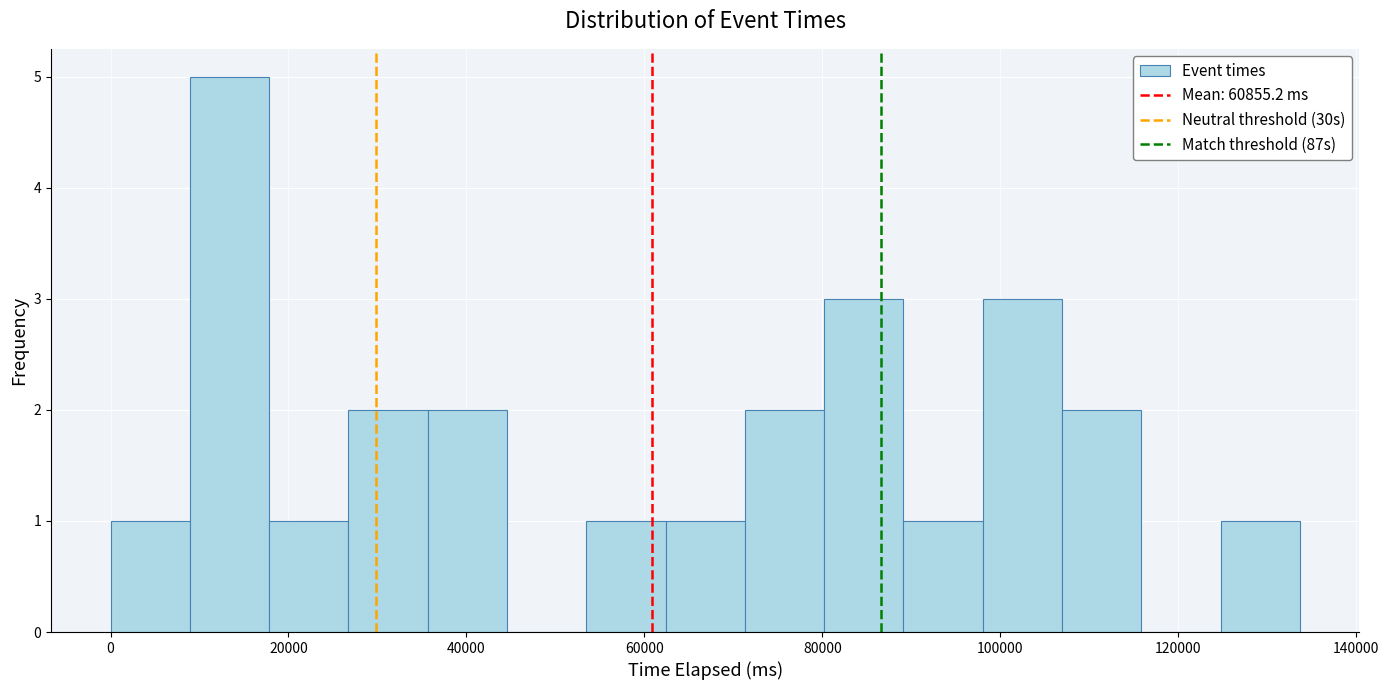

Reading left to right, list every bar in this chart as the range it spans on the x-axis followed by its height. Neither the bar edges nor the heights are printed on the chart, so give them approximately, as read against the axes.

0 to 8000: 1
8000 to 18000: 5
18000 to 26000: 1
26000 to 36000: 2
36000 to 44000: 2
44000 to 54000: 0
54000 to 62000: 1
62000 to 72000: 1
72000 to 80000: 2
80000 to 90000: 3
90000 to 98000: 1
98000 to 106000: 3
106000 to 116000: 2
116000 to 124000: 0
124000 to 134000: 1